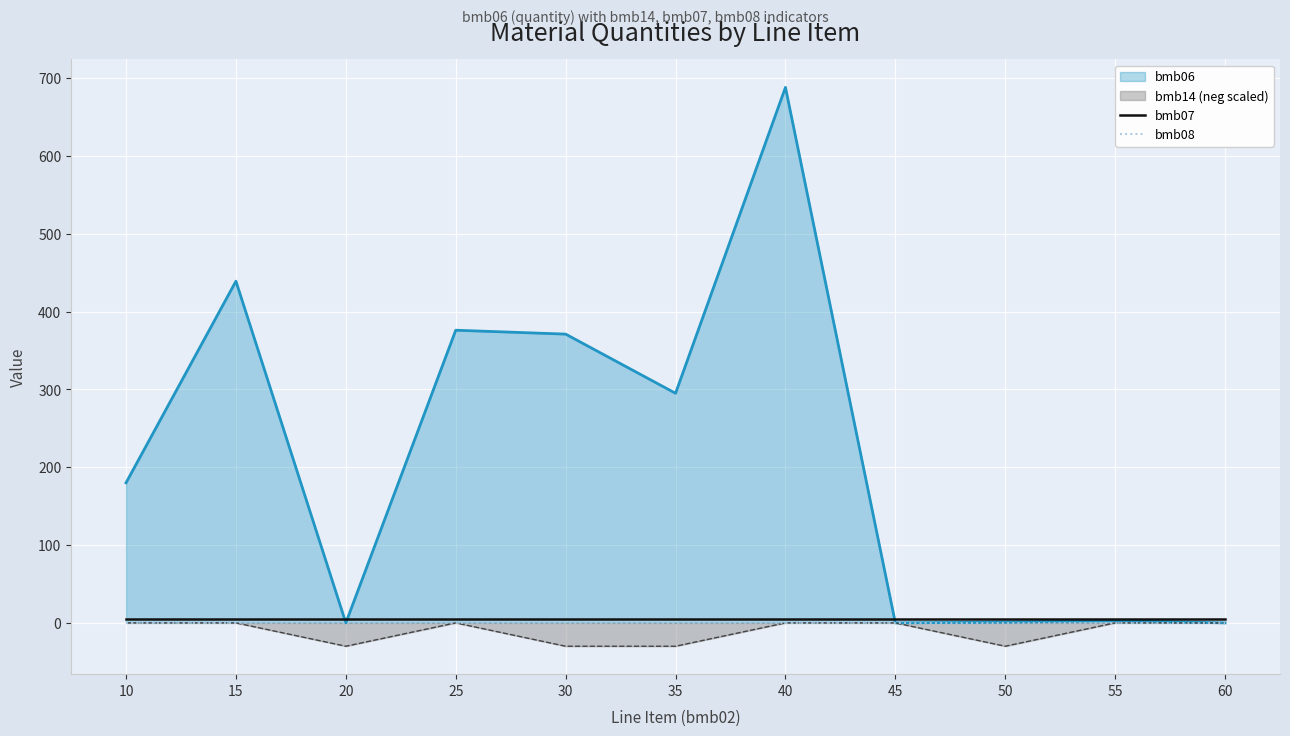

What is the greatest value displayed?

5